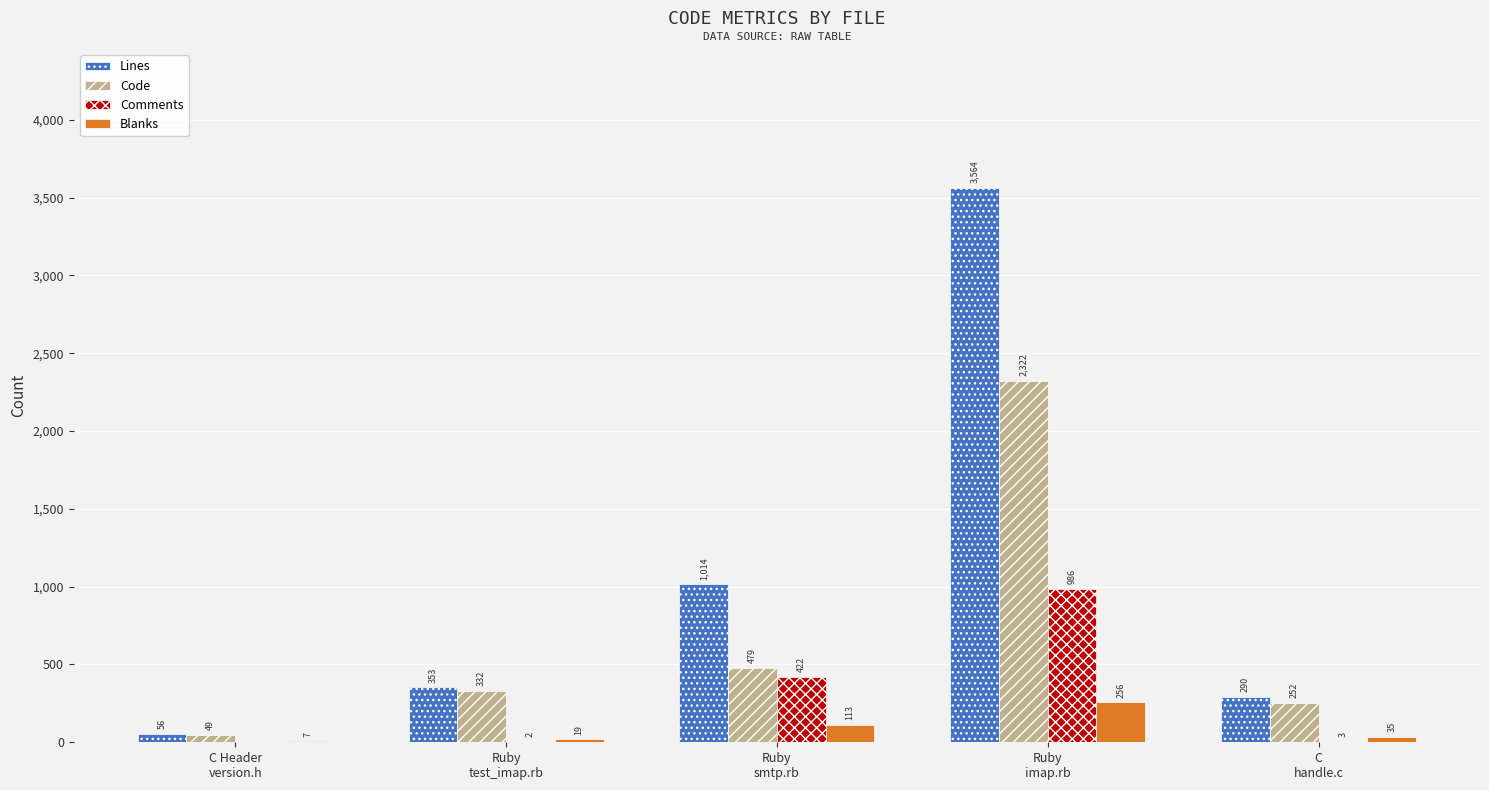

What is the sum of all Comments values?

1413